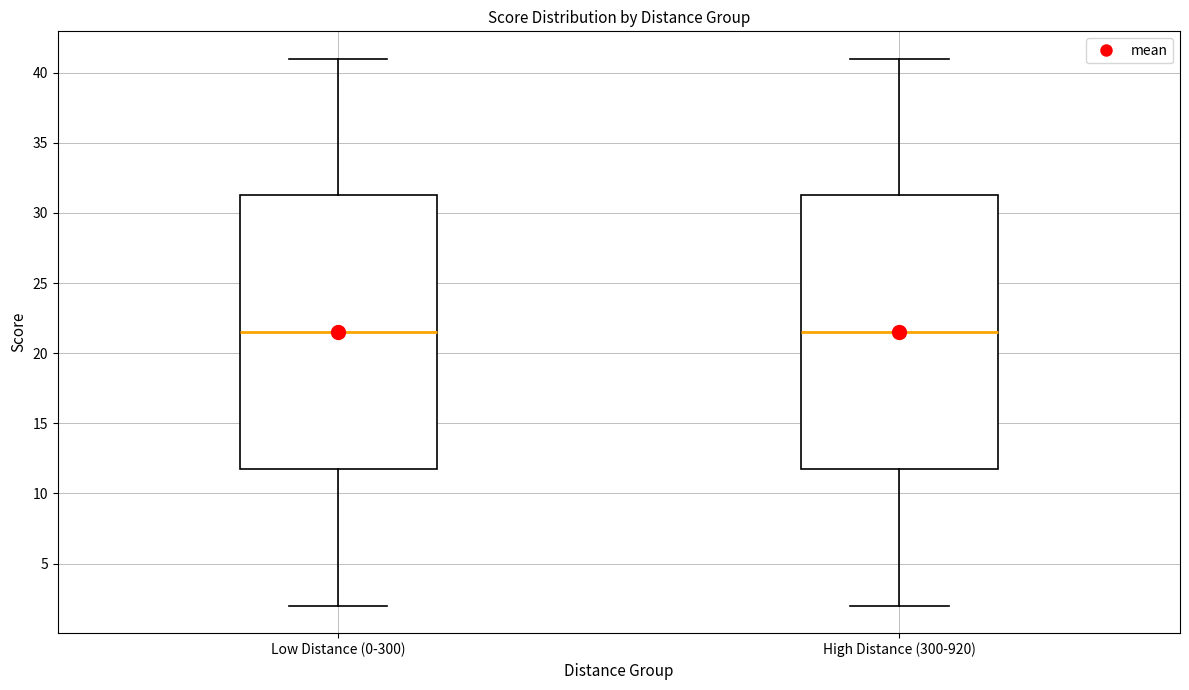

Where does the median line of the box for High Distance (300-920) sit on the y-axis? The values are not printed on the chart, so give them approximately, as read against the axis.

21.5